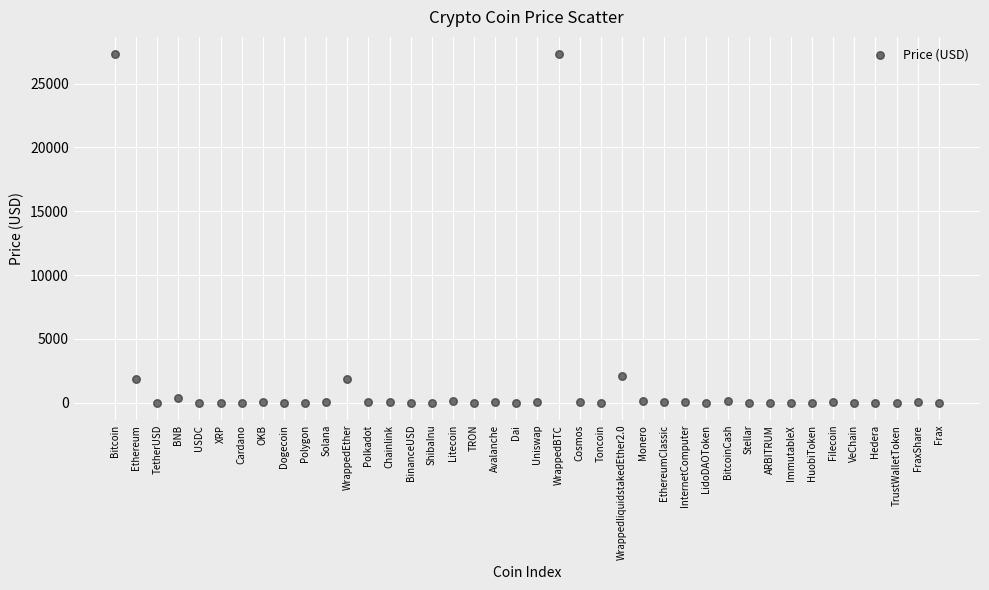

What is the range of Y values (max minus min)?

27304.1